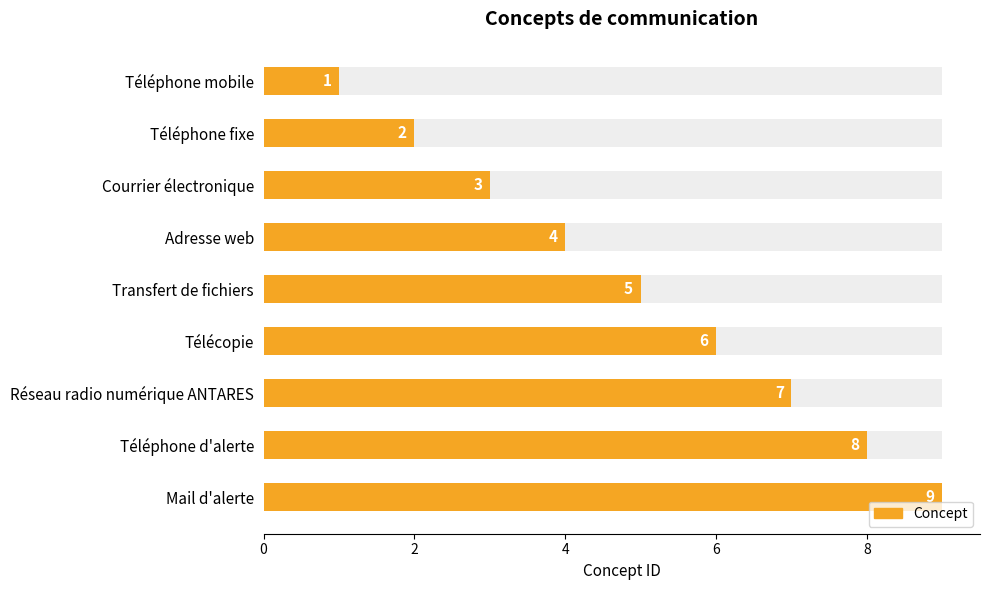

Are the bars grouped side by side (vs. stacked)?

No